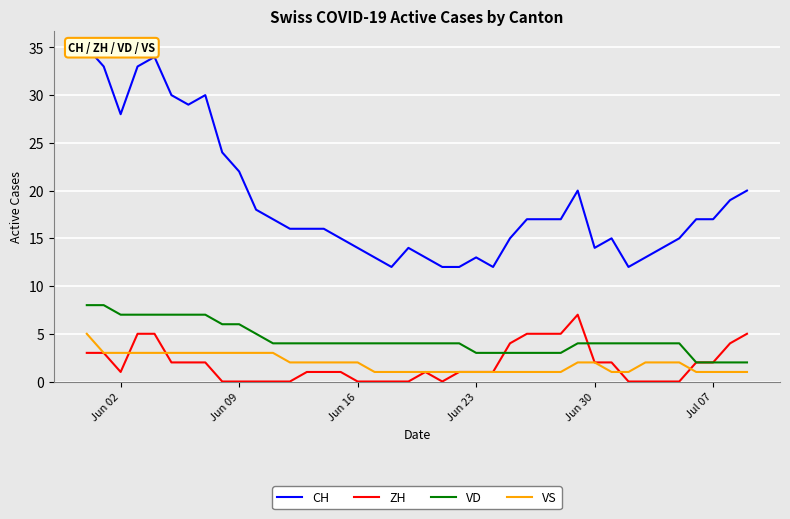

True or false: VS and VD intersect in this chart.

False